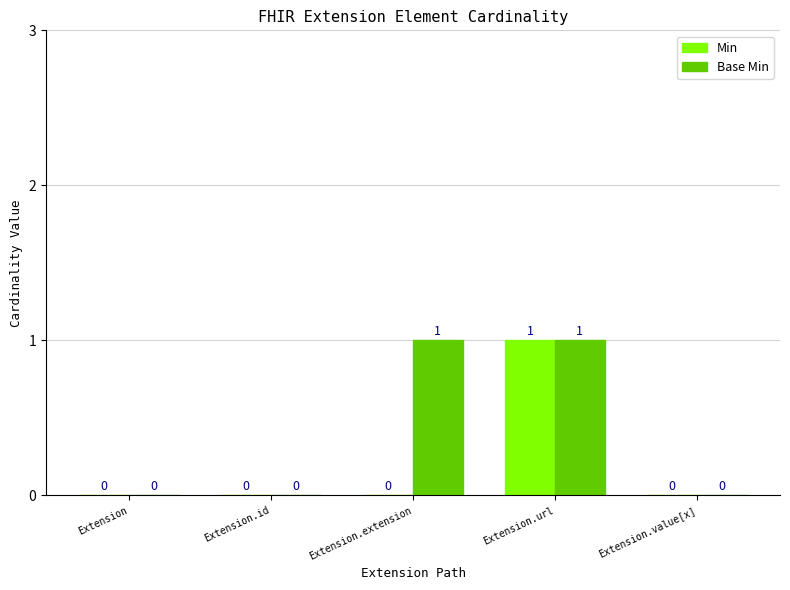

Which series changed the most between Extension and Extension.extension?

Base Min